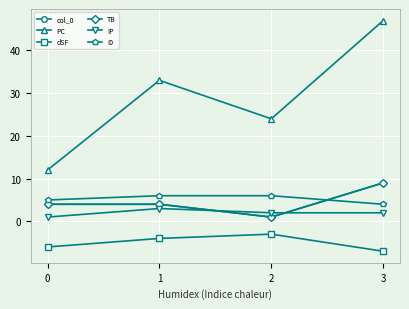

Rank the categories by dSF value from lowest to highest.

3, 0, 1, 2